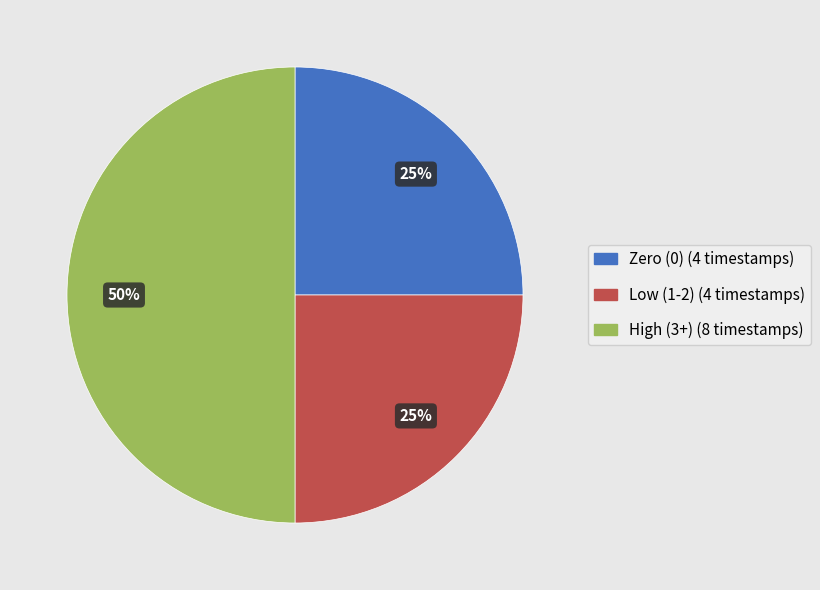

True or false: Low (1-2) (4 timestamps) accounts for 13% of the total.

False